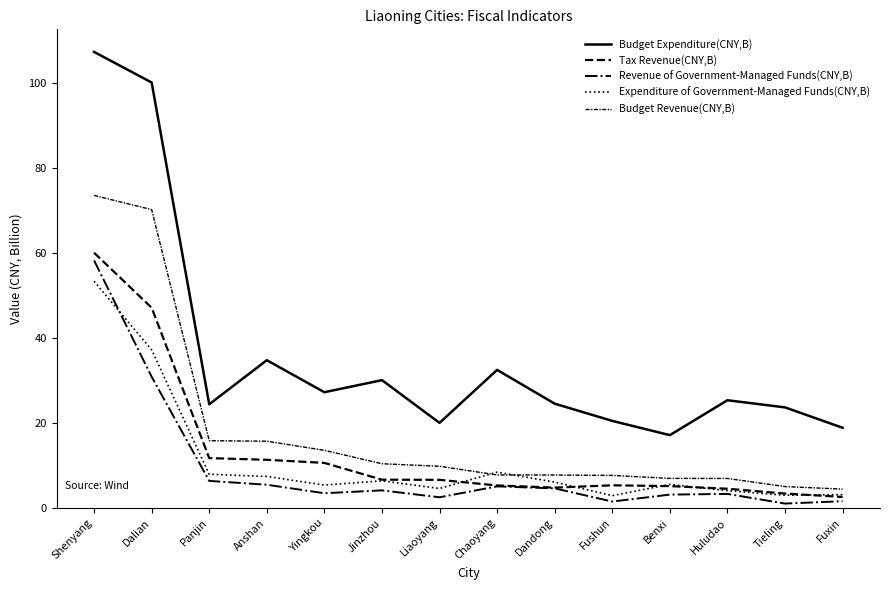

Reading left to right, transcribe all the data shown in this chart.

Budget Expenditure(CNY,B): 107.4	100.2	24.4	34.8	27.3	30.1	20.0	32.5	24.6	20.5	17.2	25.4	23.7	18.9
Tax Revenue(CNY,B): 60.1	47.2	11.7	11.3	10.6	6.7	6.6	5.3	4.8	5.3	5.1	4.5	3.4	2.6
Revenue of Government-Managed Funds(CNY,B): 58.3	30.9	6.4	5.5	3.5	4.1	2.5	5.1	4.6	1.5	3.1	3.3	1.0	1.6
Expenditure of Government-Managed Funds(CNY,B): 53.4	37.2	7.9	7.4	5.4	6.4	4.6	8.4	6.1	2.9	5.6	4.1	3.0	3.2
Budget Revenue(CNY,B): 73.6	70.3	15.8	15.7	13.6	10.4	9.8	7.8	7.8	7.7	7.0	7.0	5.0	4.4